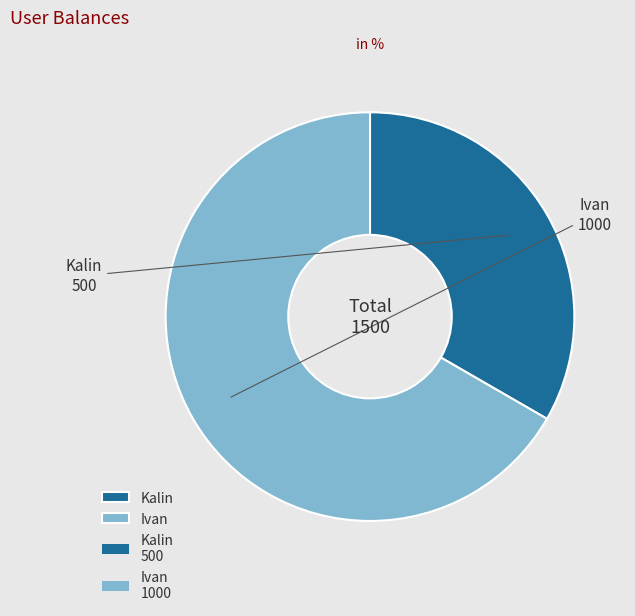

Which category has the smallest portion of the pie?

Kalin